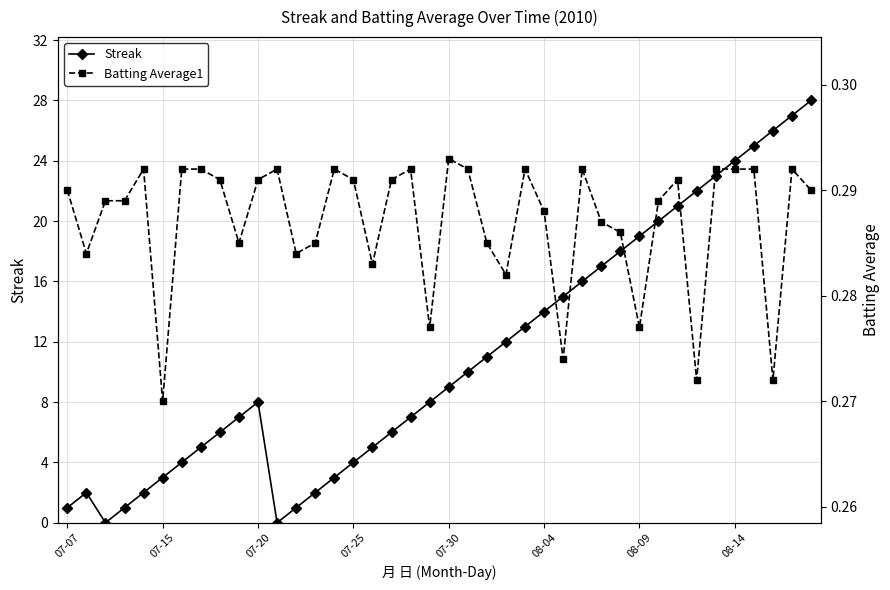

At 29, list the series in order from smallest to largest.

Batting Average1, Streak